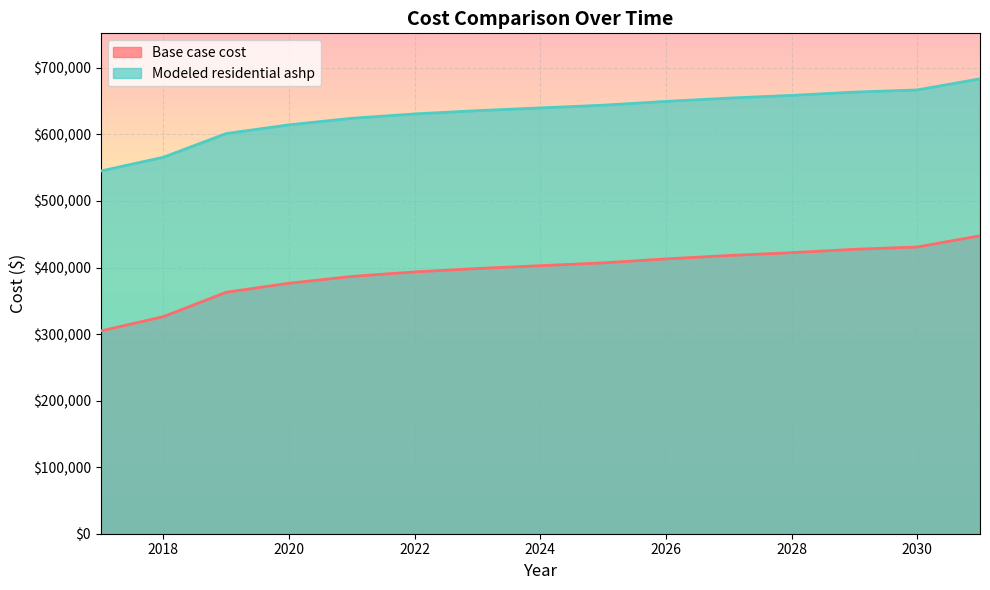

What is the spread (max minus min) of values at 2026?

236708.3